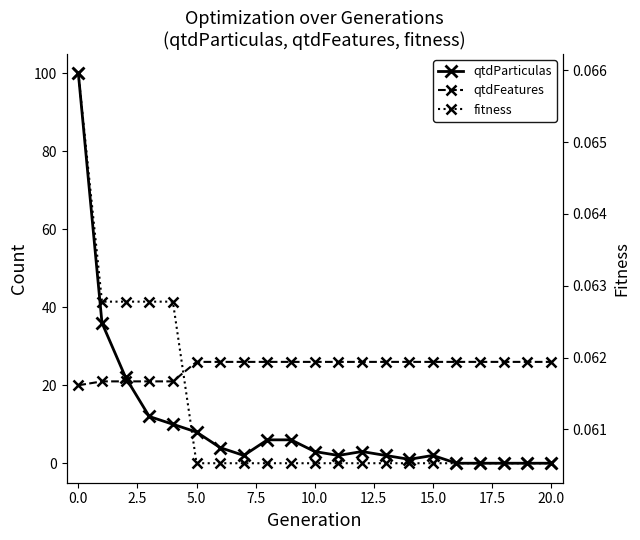

Does the chart display data point markers on the line(s)?

Yes